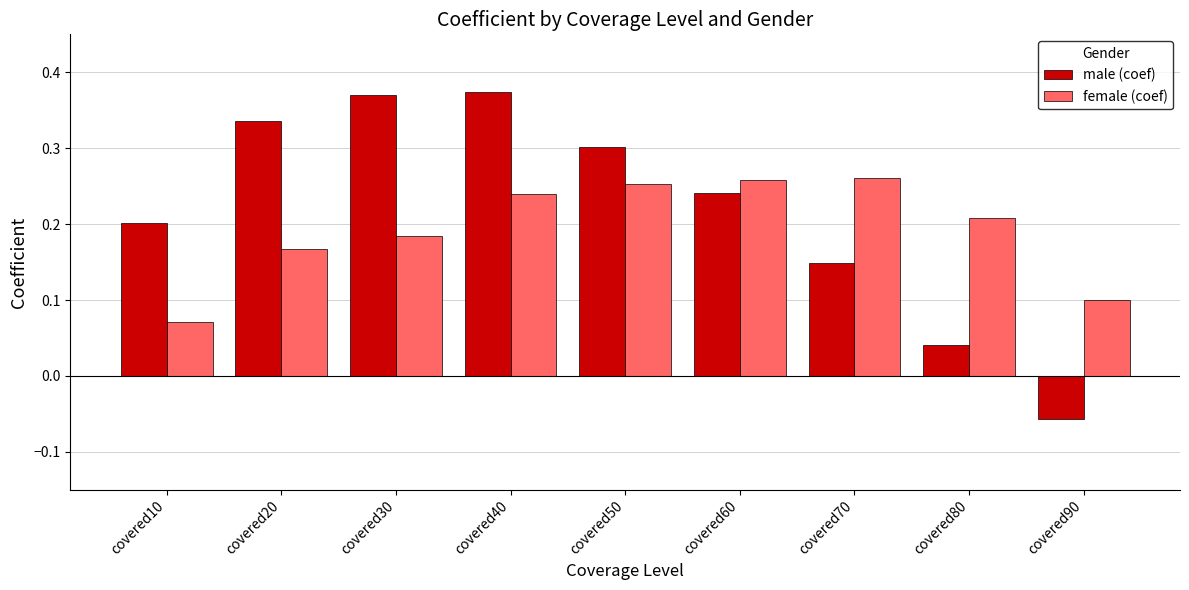

Count the number of data series in this chart.

2